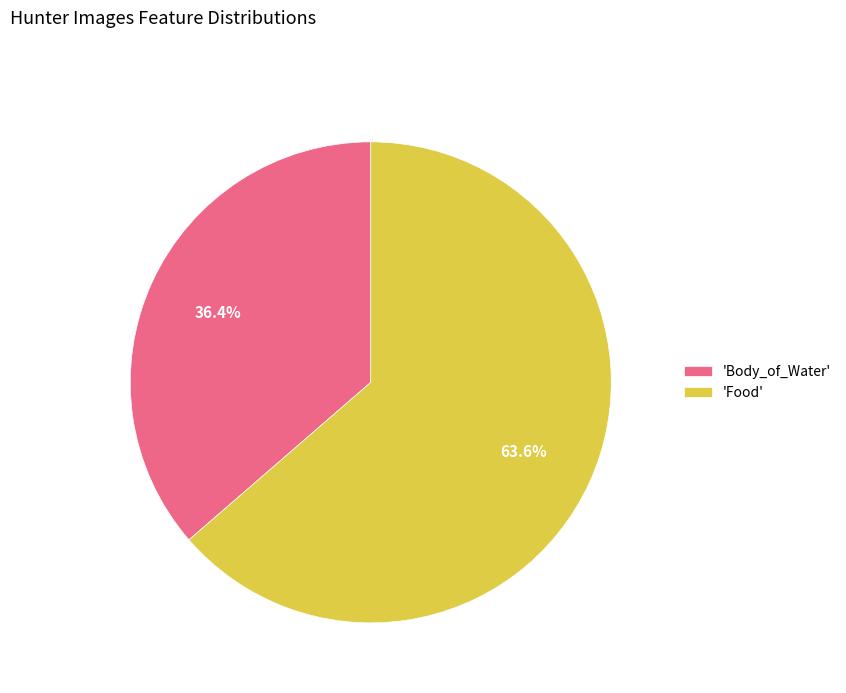

Does 'Body_of_Water' account for over 50% of the chart?

No